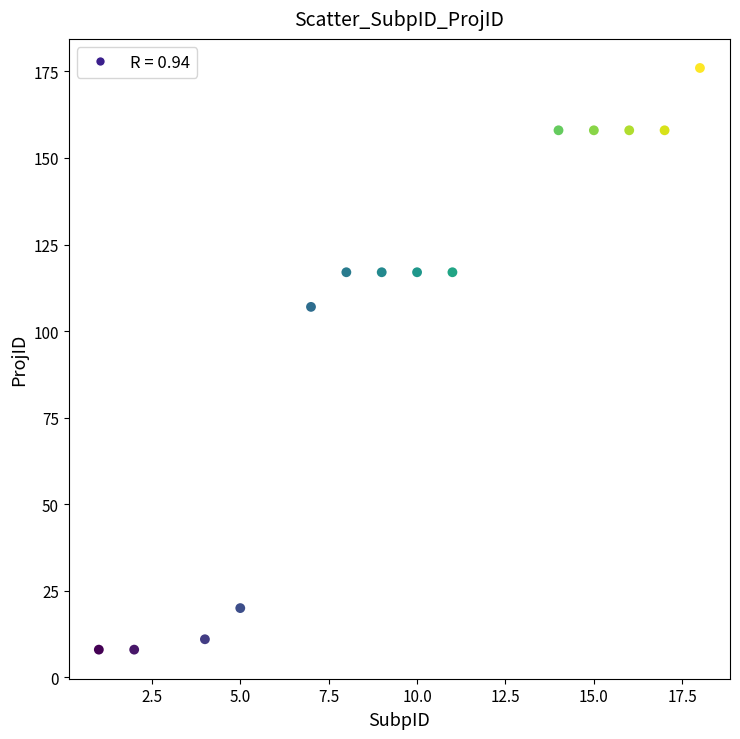

What Y value in the scatter plot is closest to 92?

107